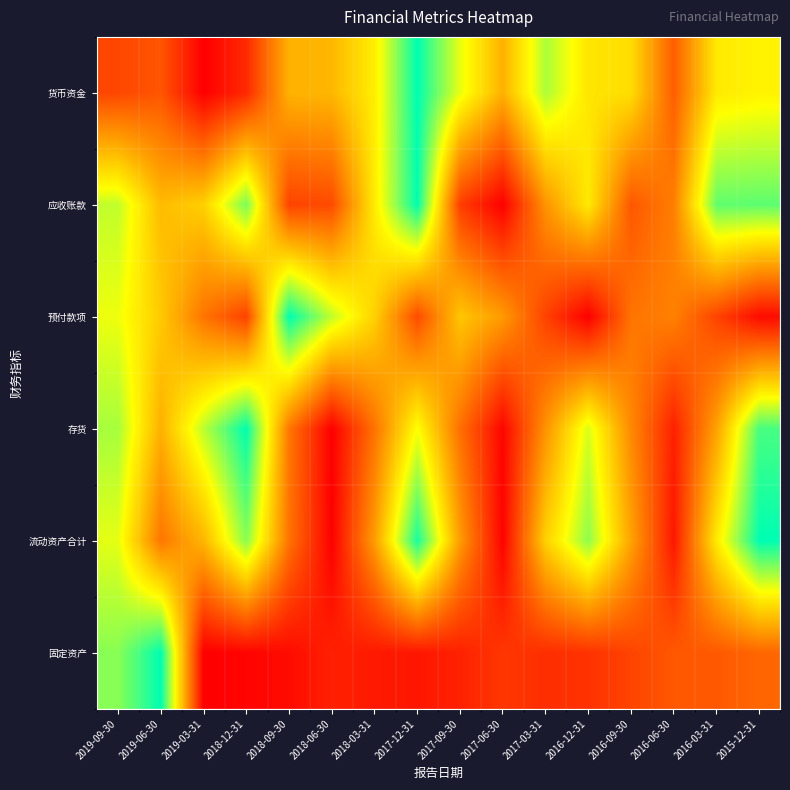

What is the spread (max minus min) of values at 2015-12-31?

1.0